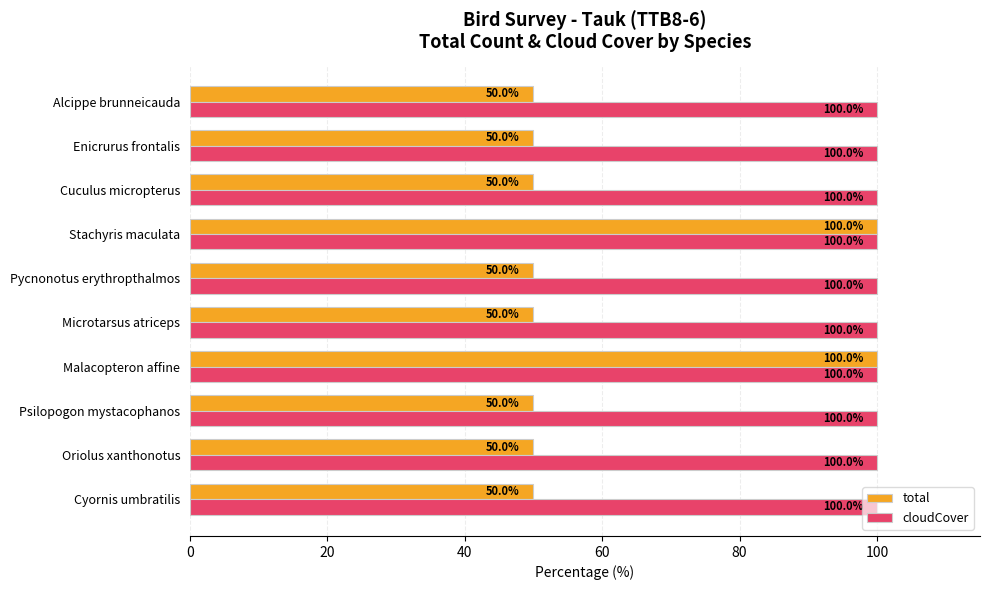

Rank the series by their average value, from highest to lowest.

cloudCover, total